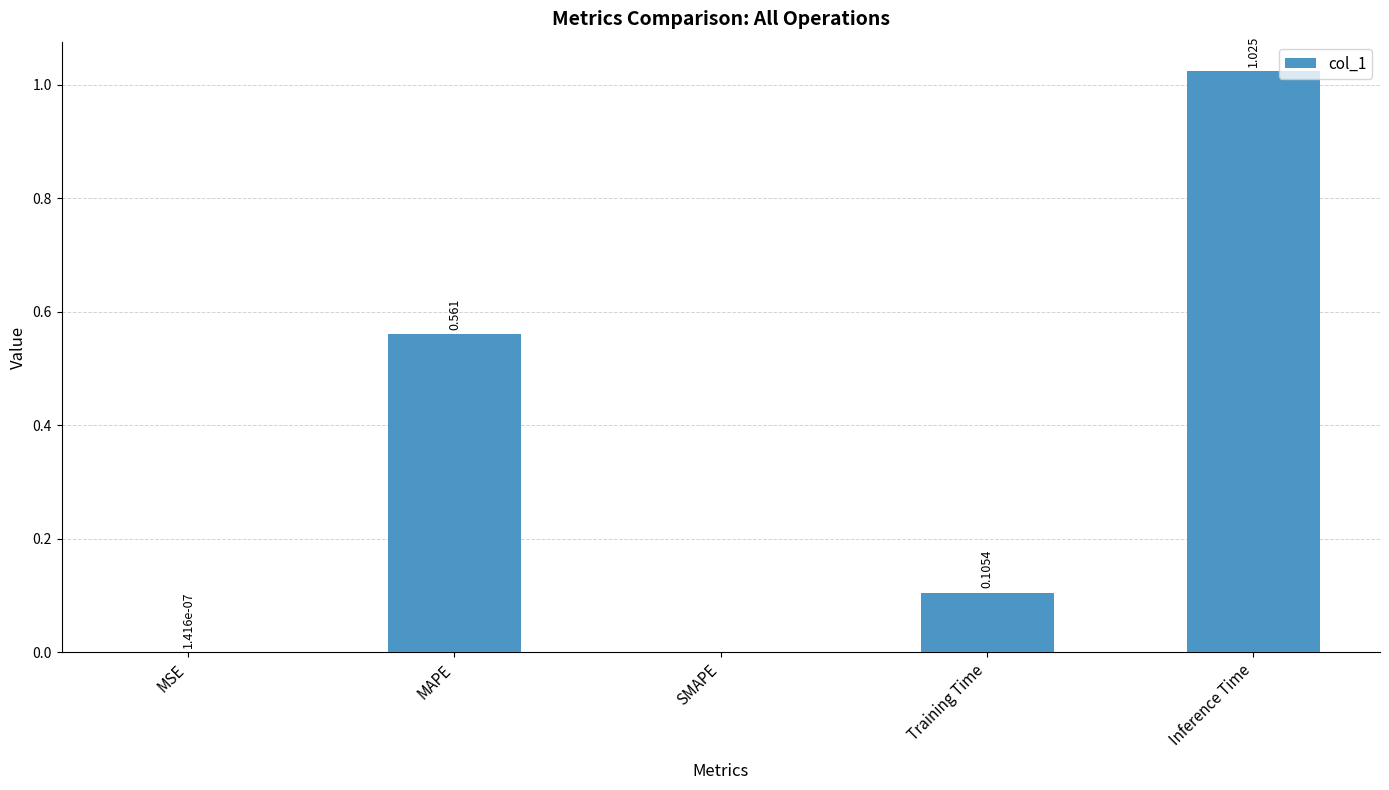

Between Training Time and MAPE, which is larger?

MAPE